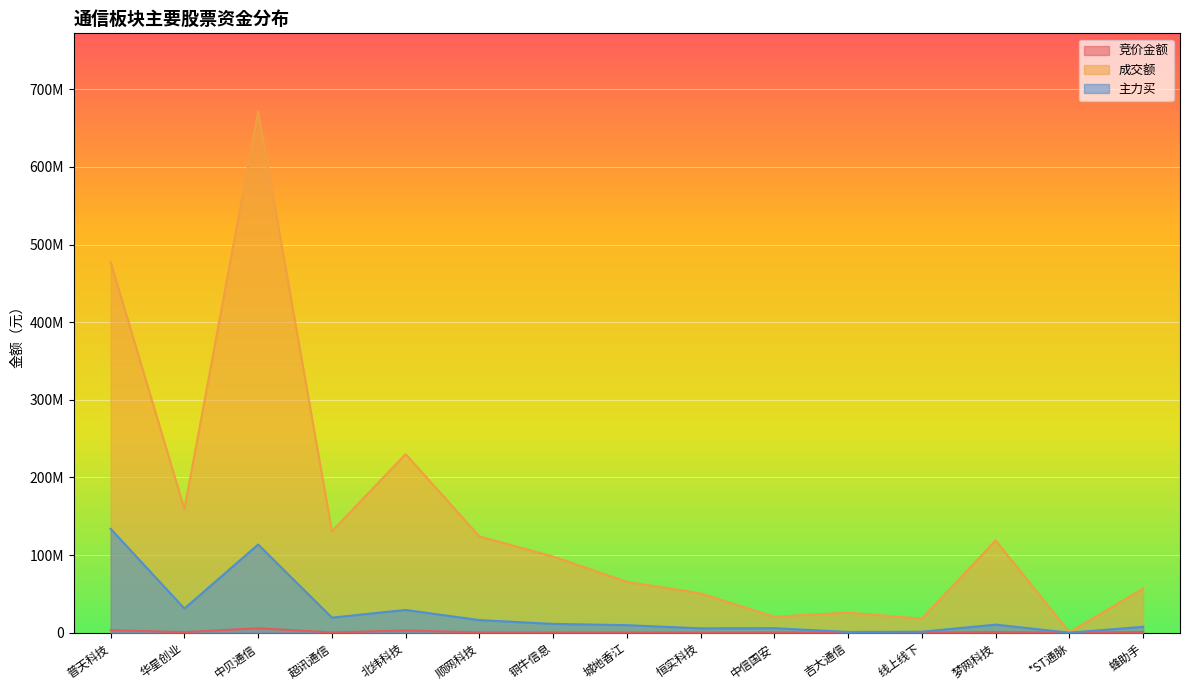

What is the value of the 竞价金额 point at the 1st from the left?

3155668